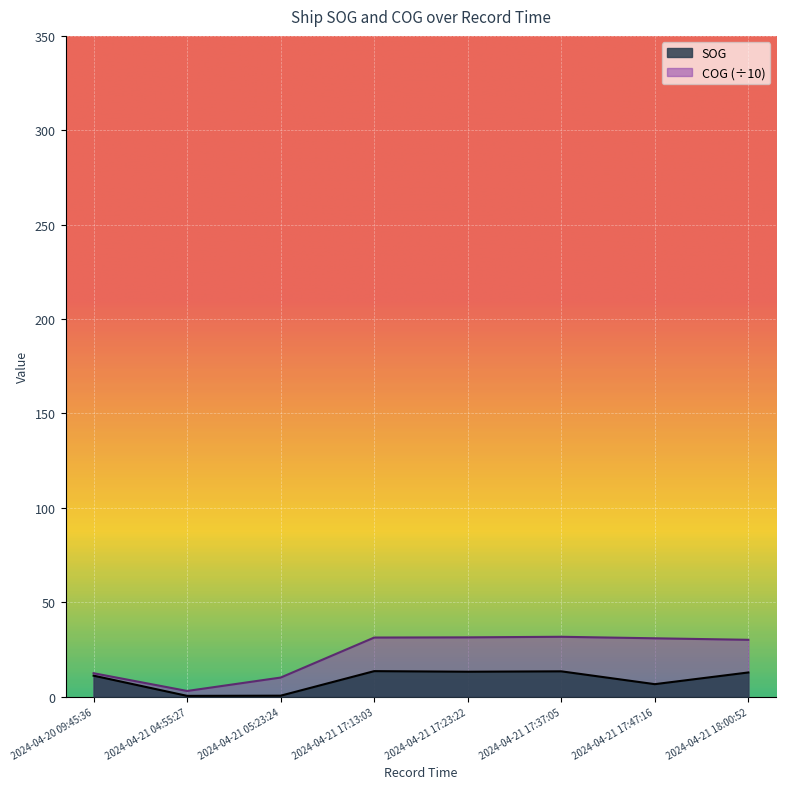

Is the value of SOG at 2024-04-21 04:55:27 greater than the value of COG at 2024-04-21 17:23:22?

No